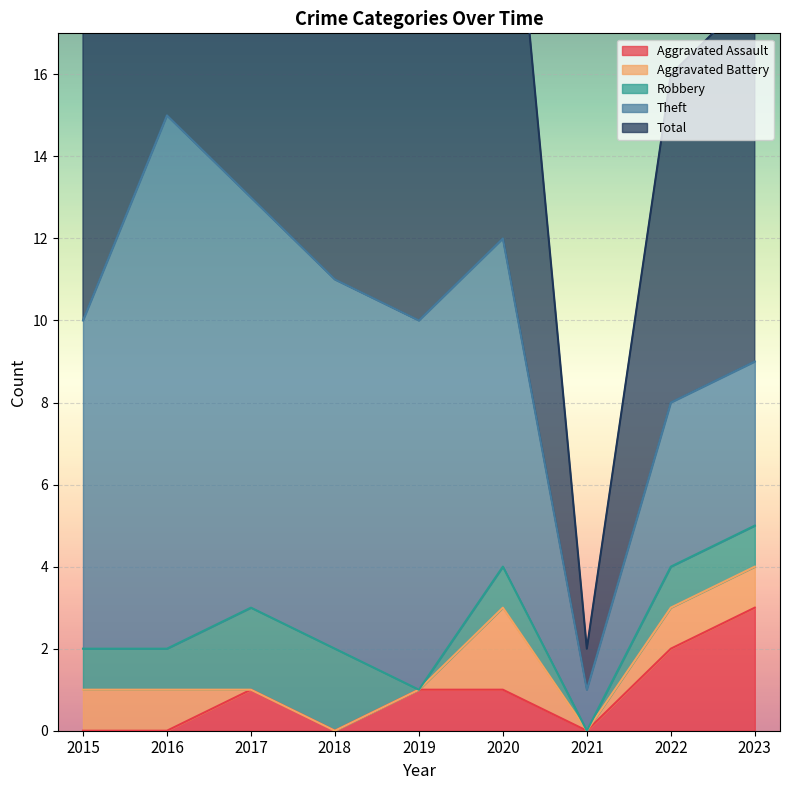

The Total series shows 18 at 2018. True or false?

False